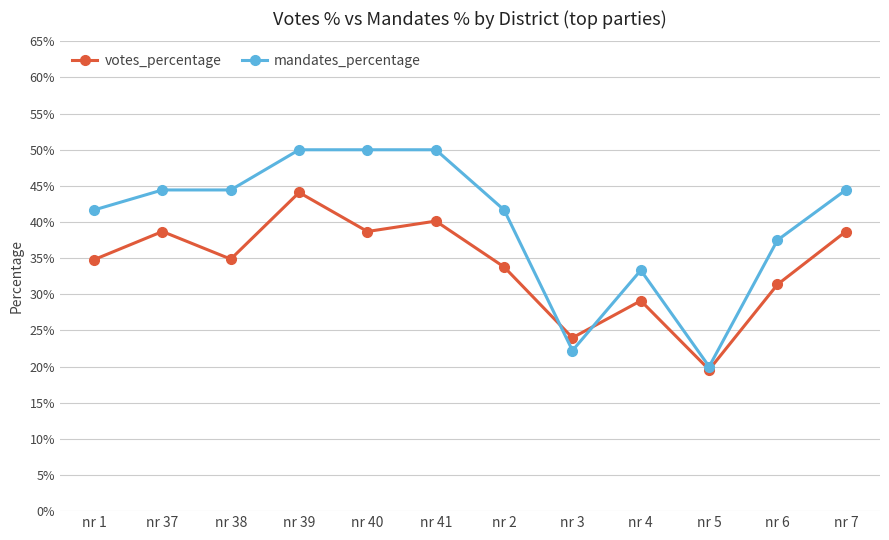

What are all the series names shown in the legend?

votes_percentage, mandates_percentage